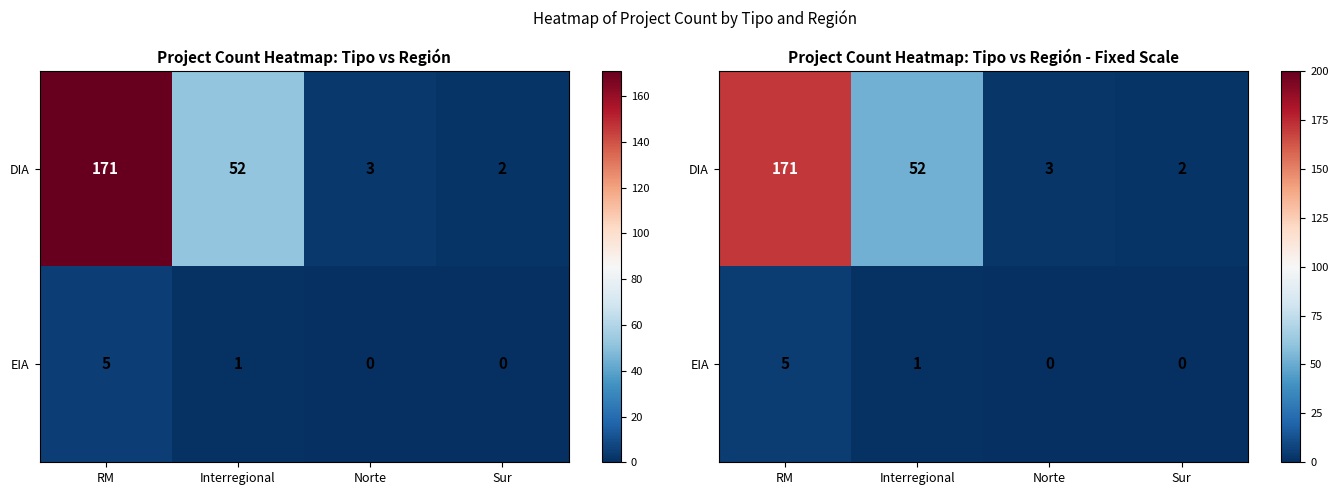

How many values in EIA are above zero?

2